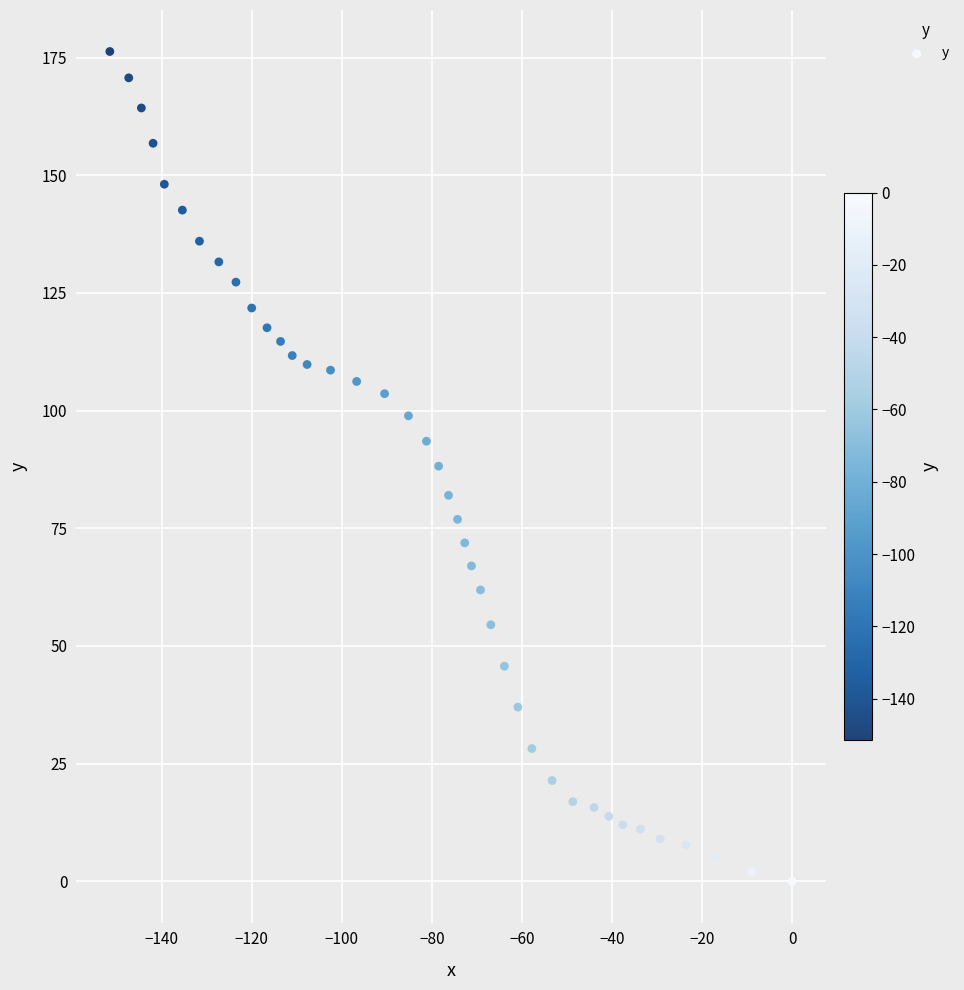

What is the range of X values (max minus min)?

151.5